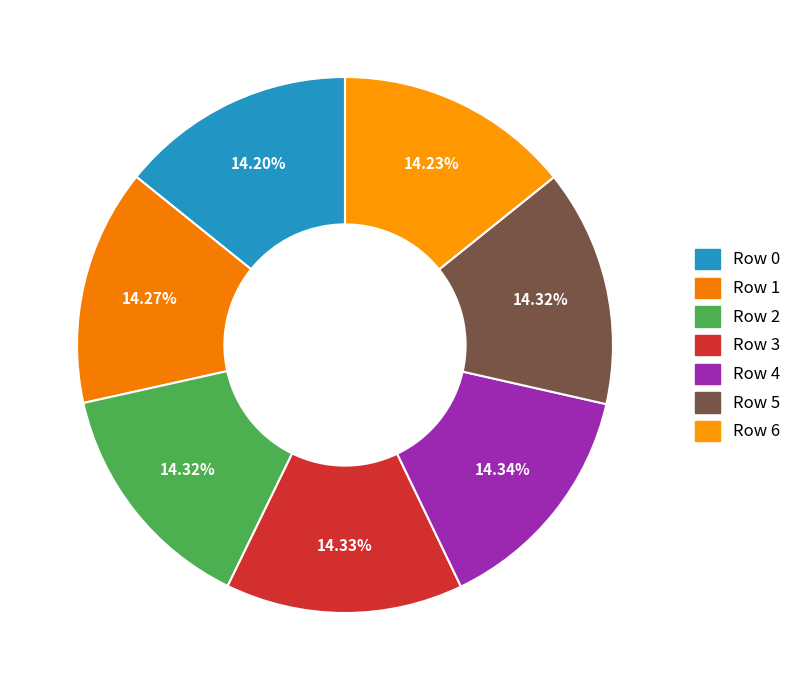

How many slices are in this pie chart?

7